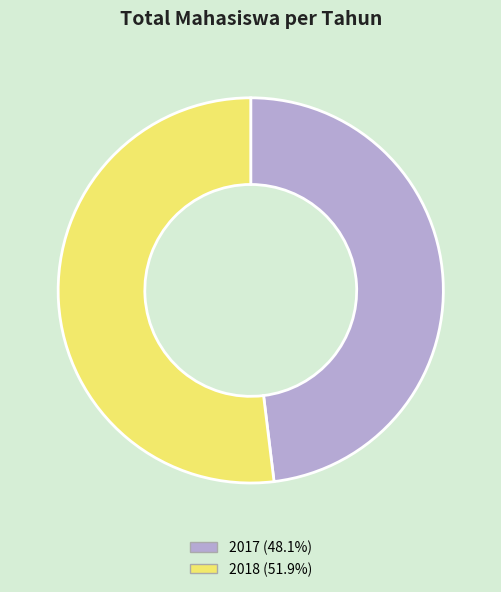

Which category has the biggest portion of the pie?

2018